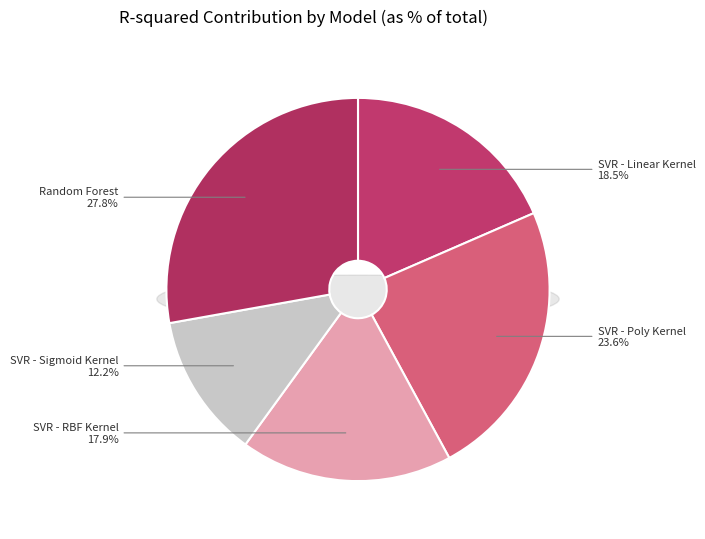

True or false: SVR - Poly Kernel accounts for 24% of the total.

True